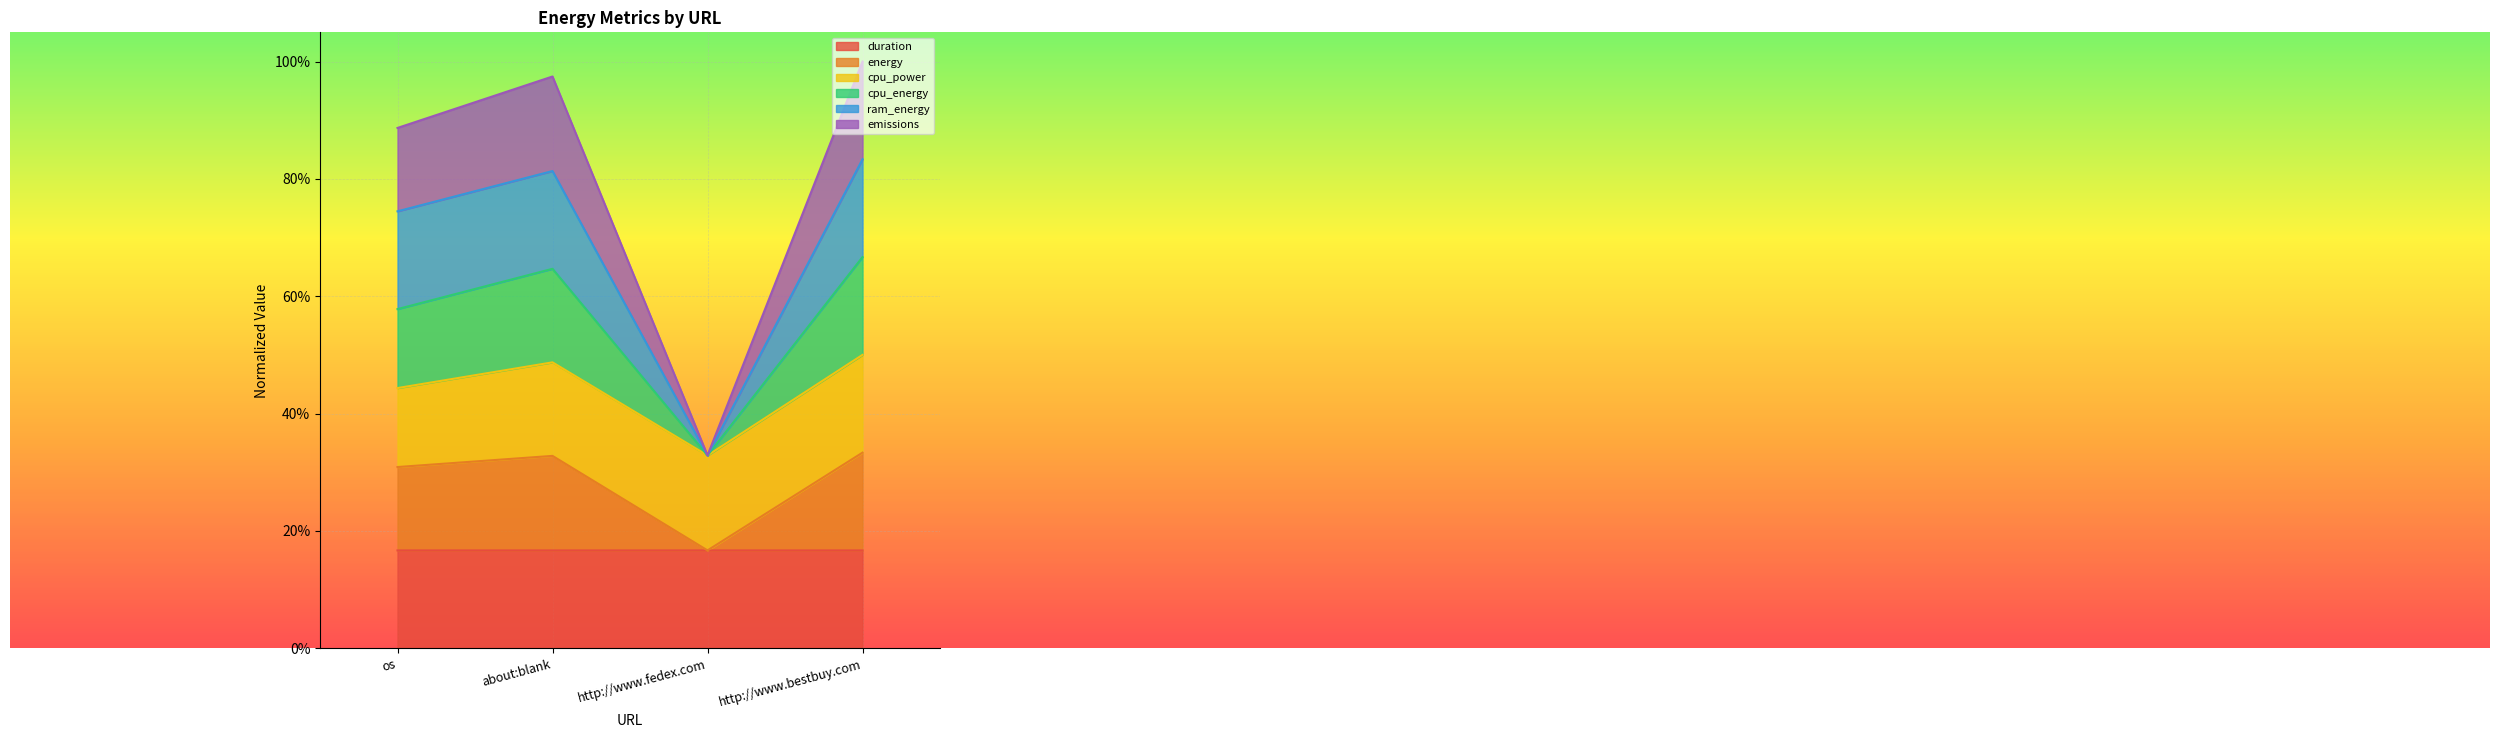

True or false: energy has a value of 0.3 at about:blank.

True